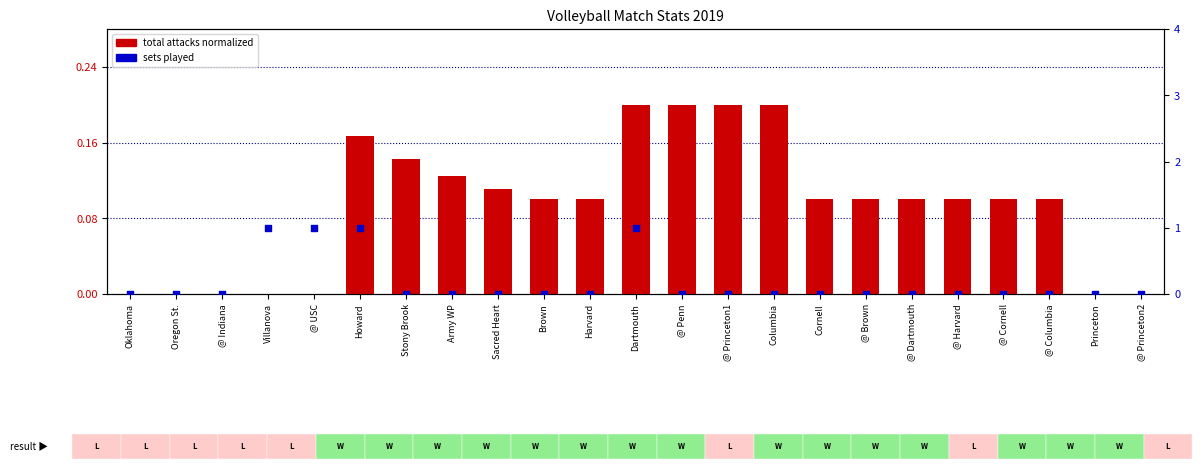

What is the total value across all series at Howard?

1.2